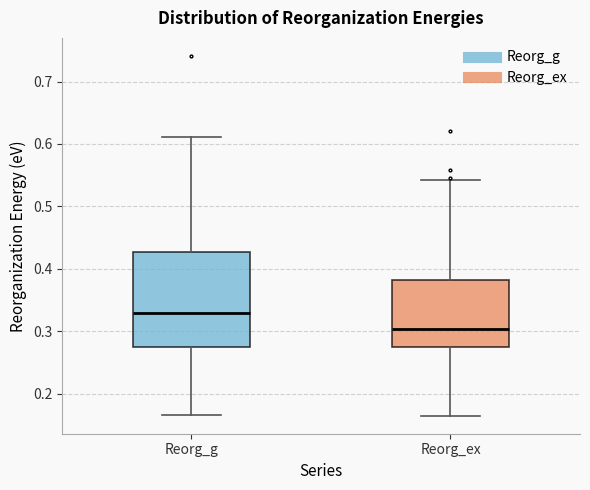

Reading left to right, read every box against the y-axis: the position of its median line, the range the box covers, and the ends of its whiskers. The values are not printed on the chart, so give them approximately, as read against the axis.

Reorg_g: median 0.33, box 0.27 to 0.43, whiskers 0.17 to 0.61
Reorg_ex: median 0.30, box 0.28 to 0.38, whiskers 0.16 to 0.54